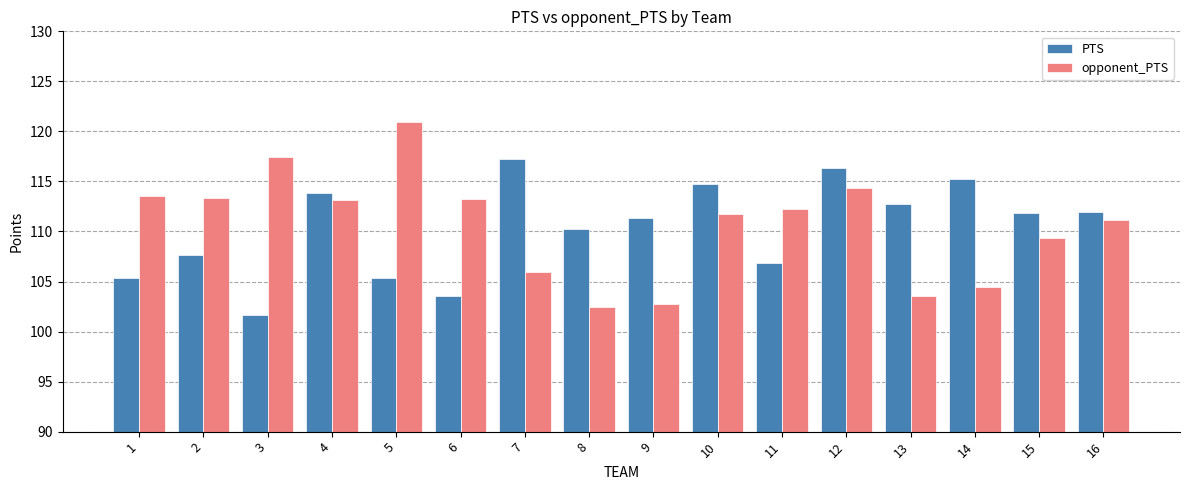

What is the difference between the PTS values at 2 and 6?

4.1